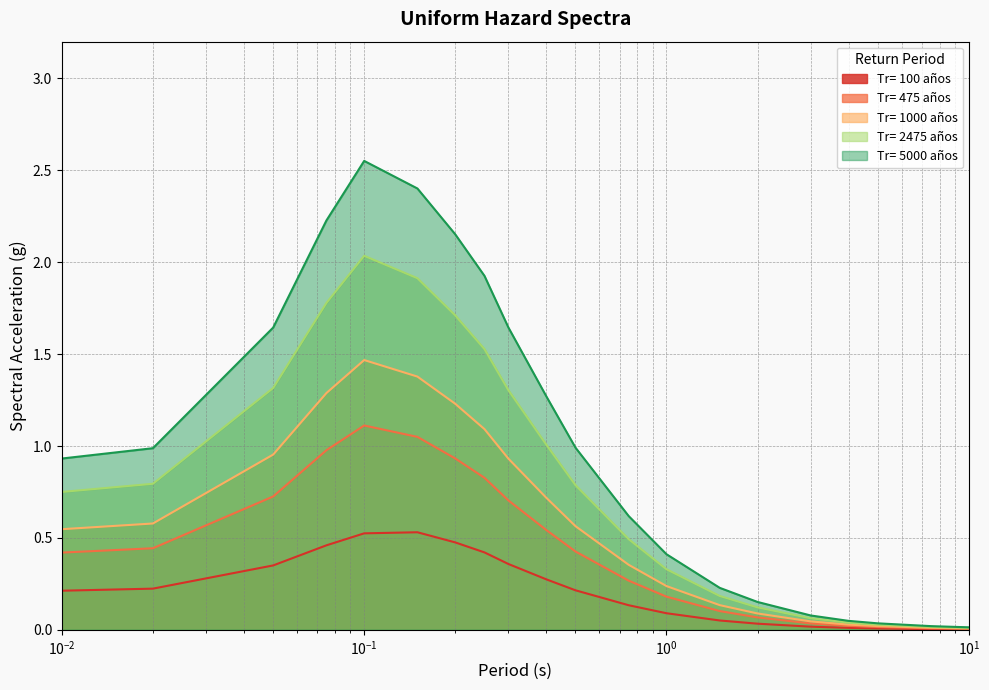

True or false: Tr= 100 años and Tr= 1000 años intersect in this chart.

False